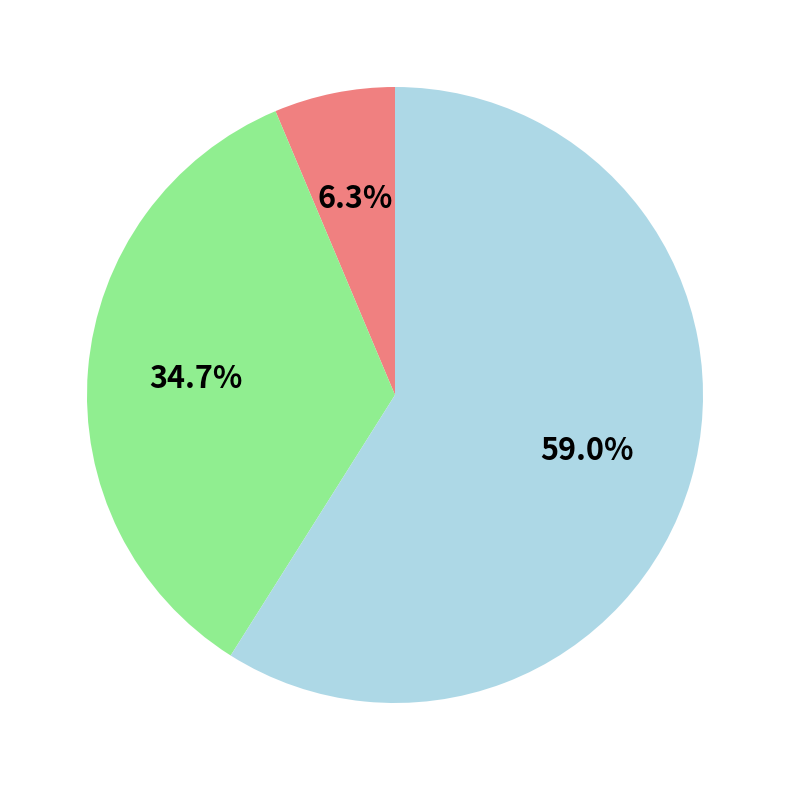

Is there any slice that represents more than half of the pie?

Yes